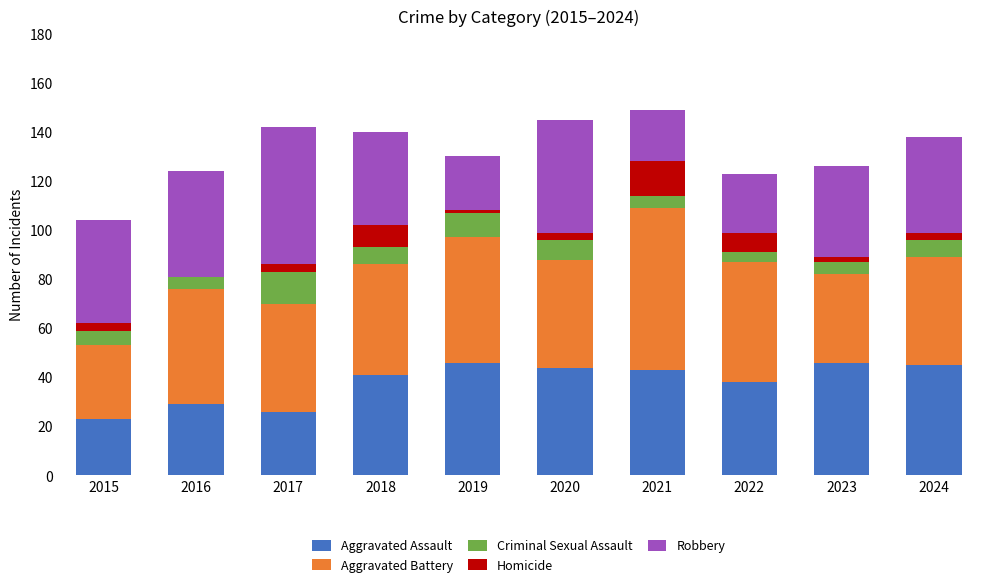

What is the sum of all Aggravated Assault values?

381